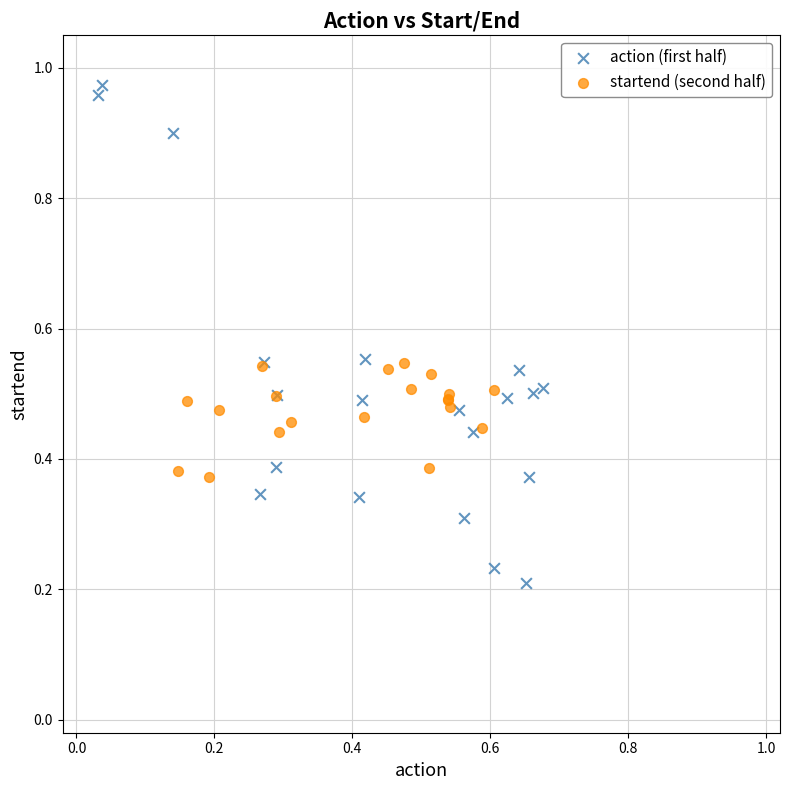

Which series has the widest spread of Y values?

action (first half)